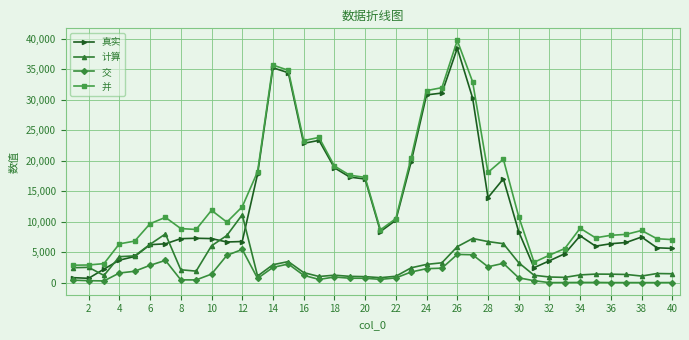

At how many categories does at least one series exceed 26766?

6